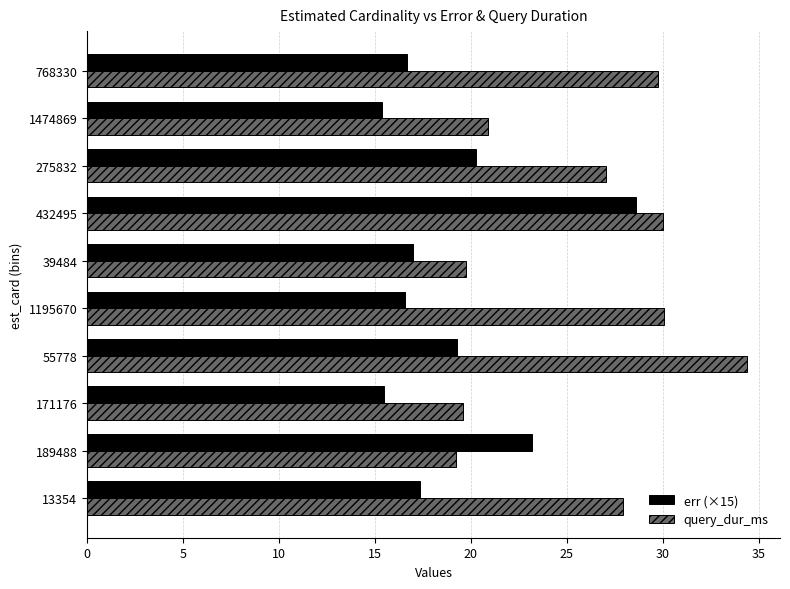

True or false: query_dur_ms has a value of 34.4 at 55778.

True